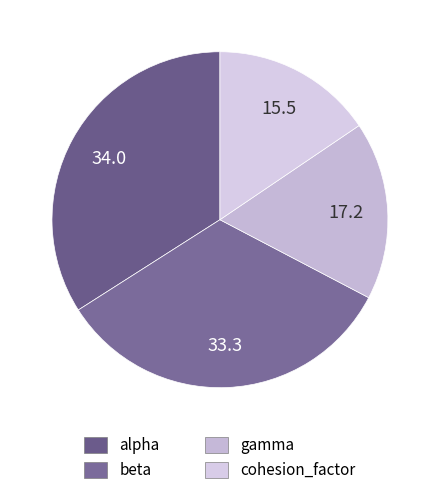

The alpha slice represents 26% of the pie. True or false?

False